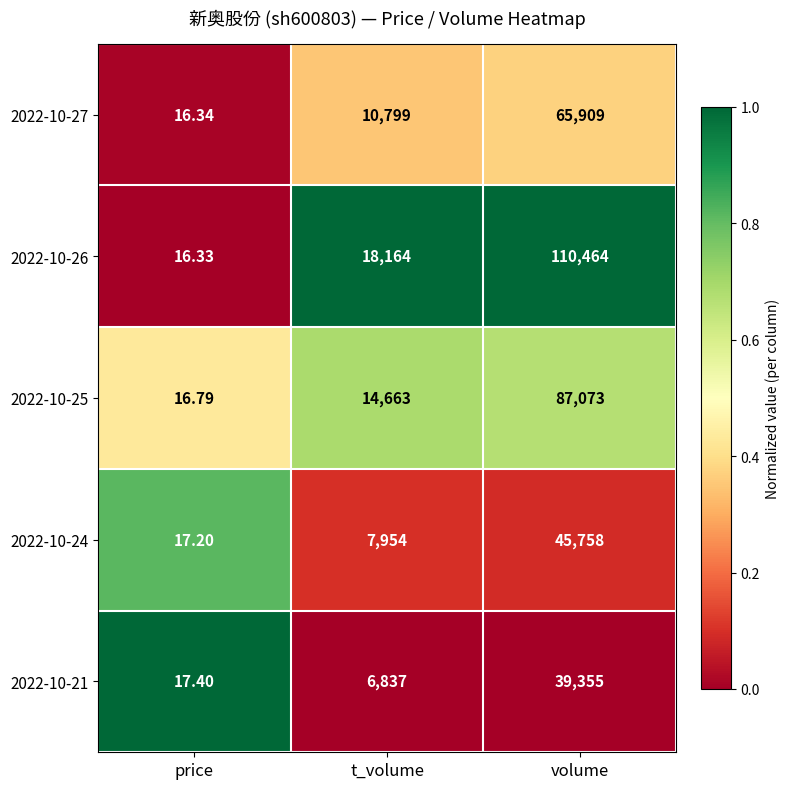

At which category does the chart reach its peak across all series?

volume